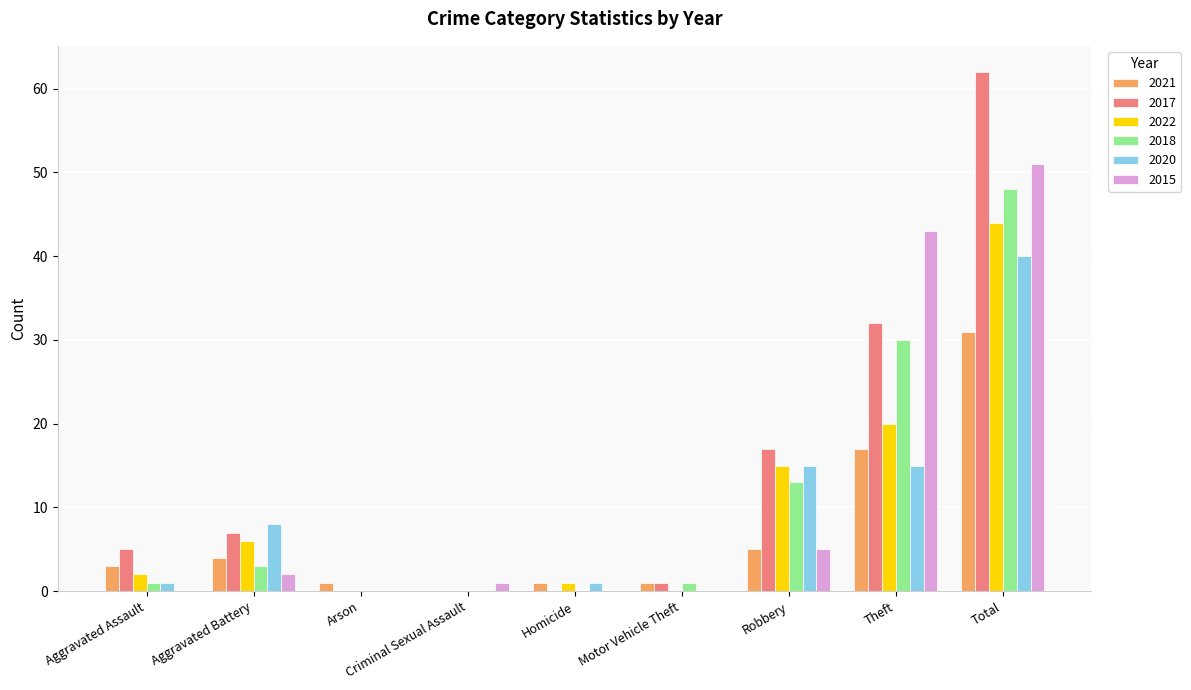

Where is 2018 nearest to the value 24?

Theft